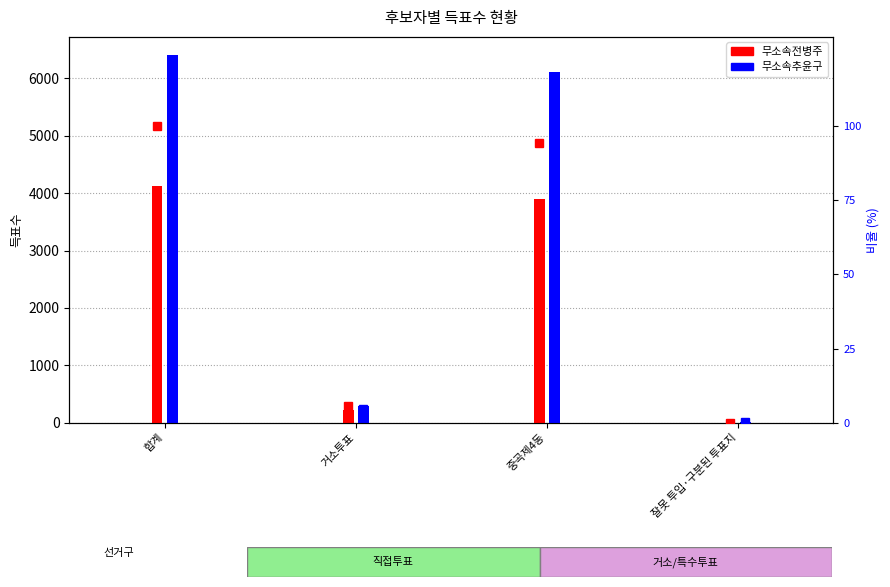

How many groups of bars are there?

4